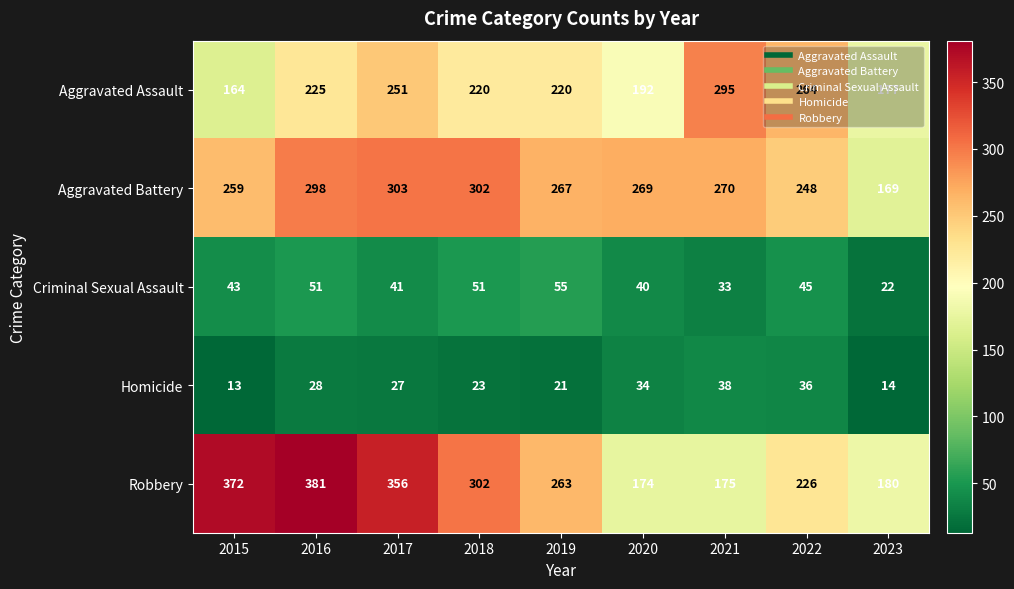

Which series has the widest spread of values?

Robbery